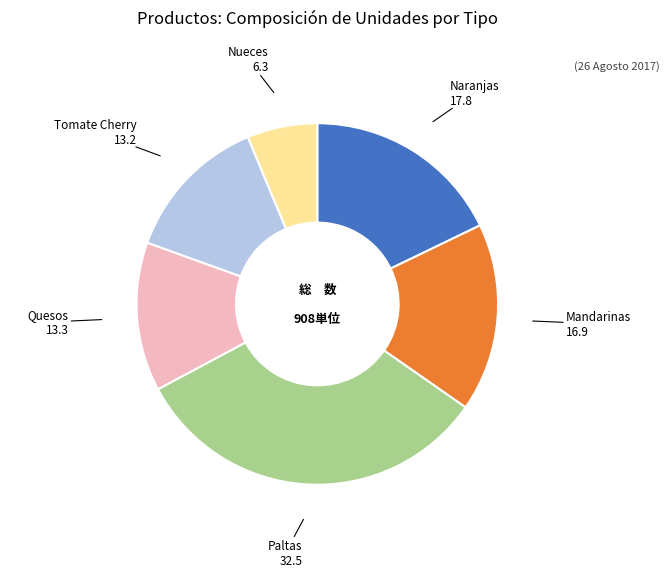

Between Tomate Cherry and Mandarinas, which is larger?

Mandarinas